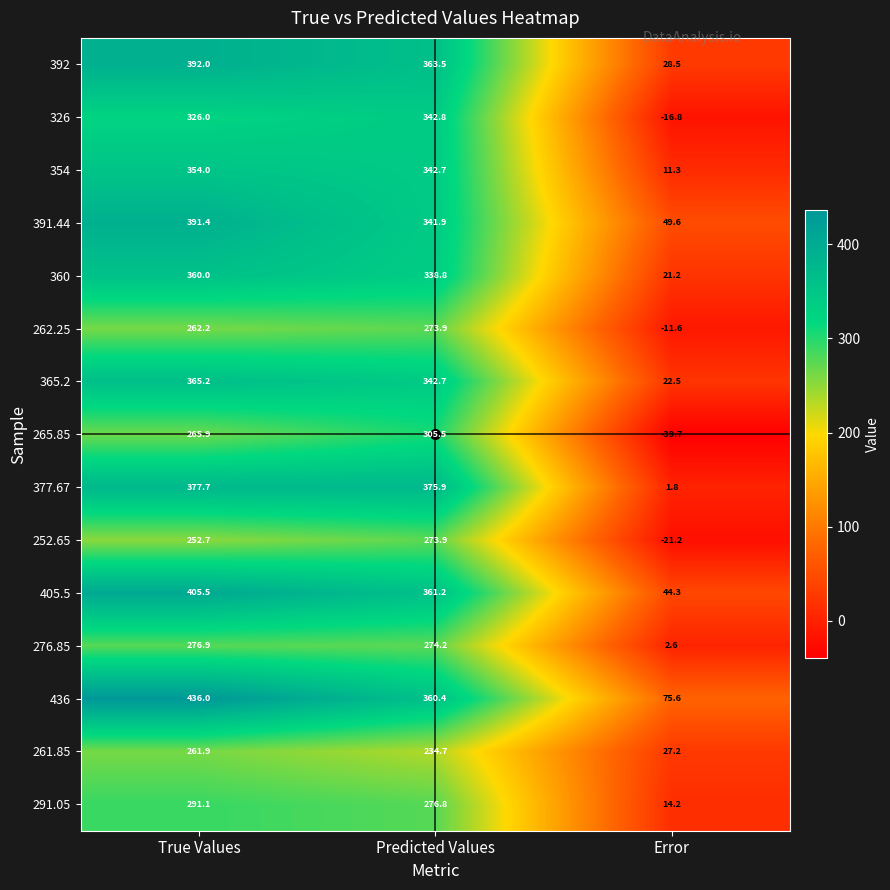

How many values in 262.25 are below zero?

1